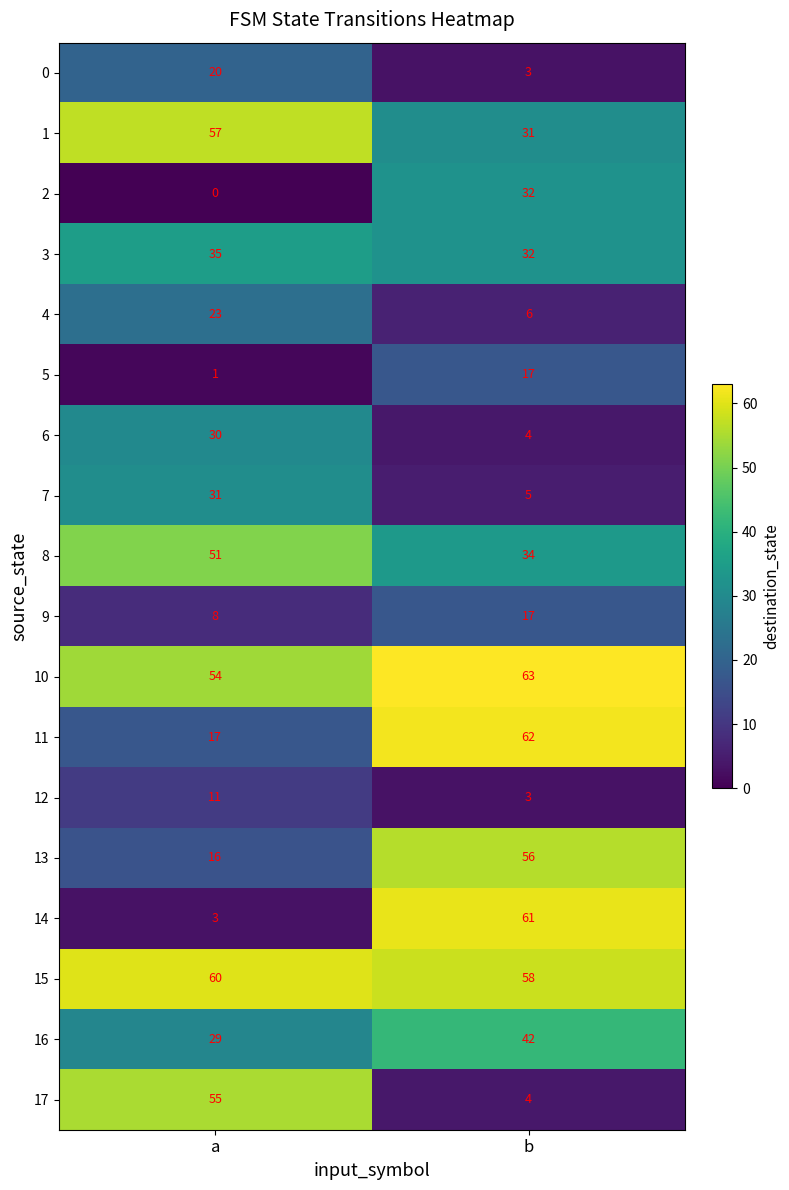

What is the sum of all 9 values?

25